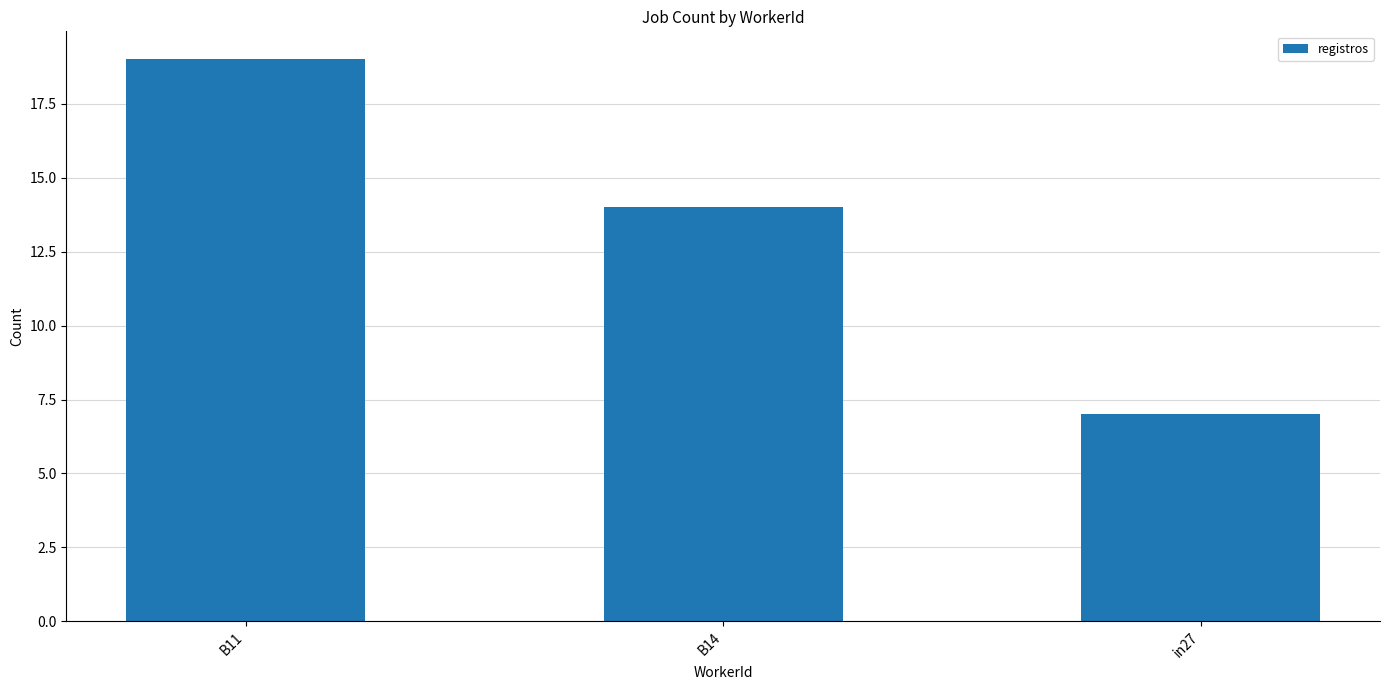

Where is the data nearest to the value 13?

B14